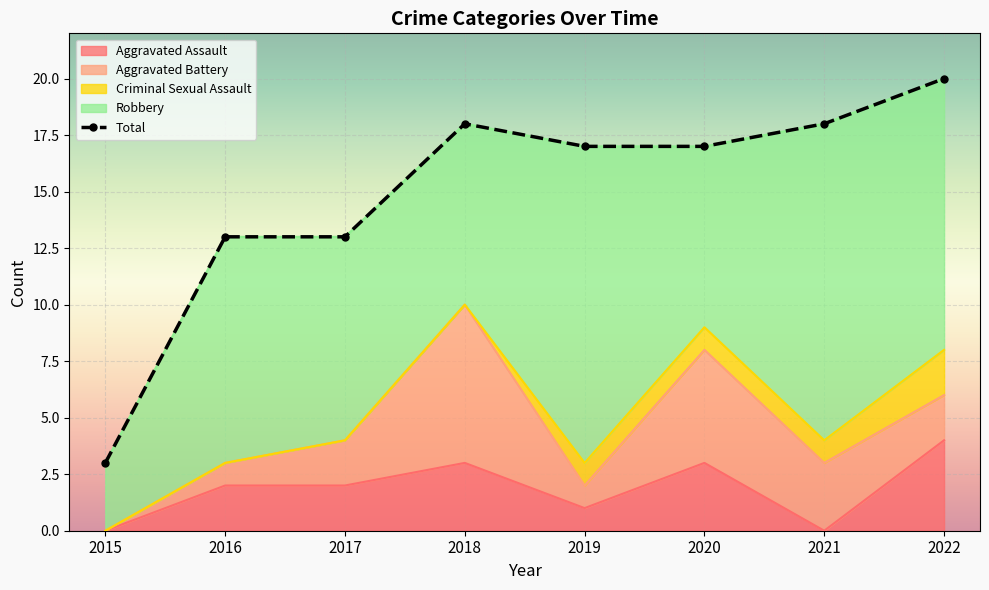

The Aggravated Assault series shows 2 at 2021. True or false?

False